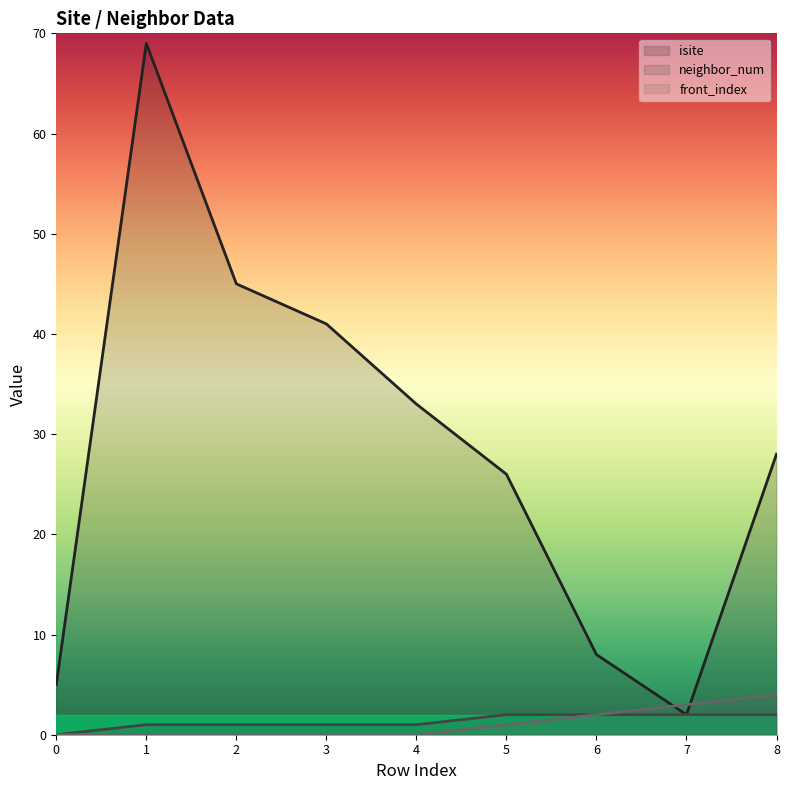

The front_index series shows 2 at 6. True or false?

True